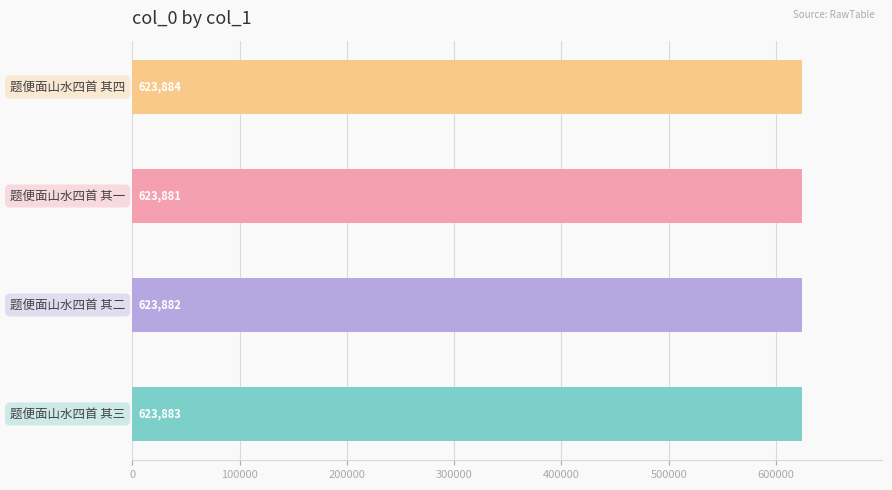

What is the minimum value shown in the chart?

623881